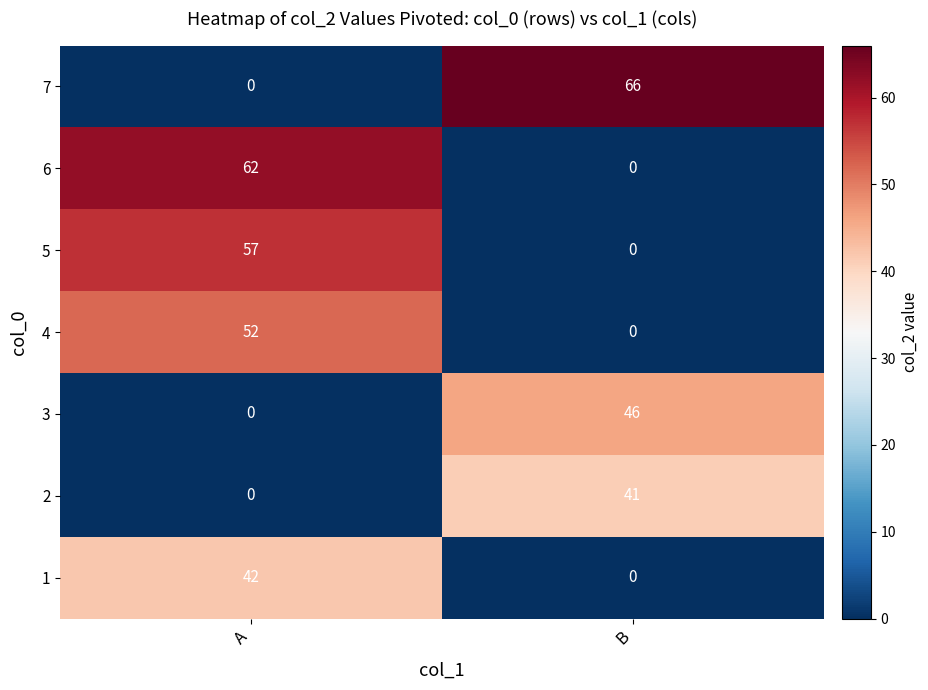

True or false: 3 has a value of 24 at B.

False